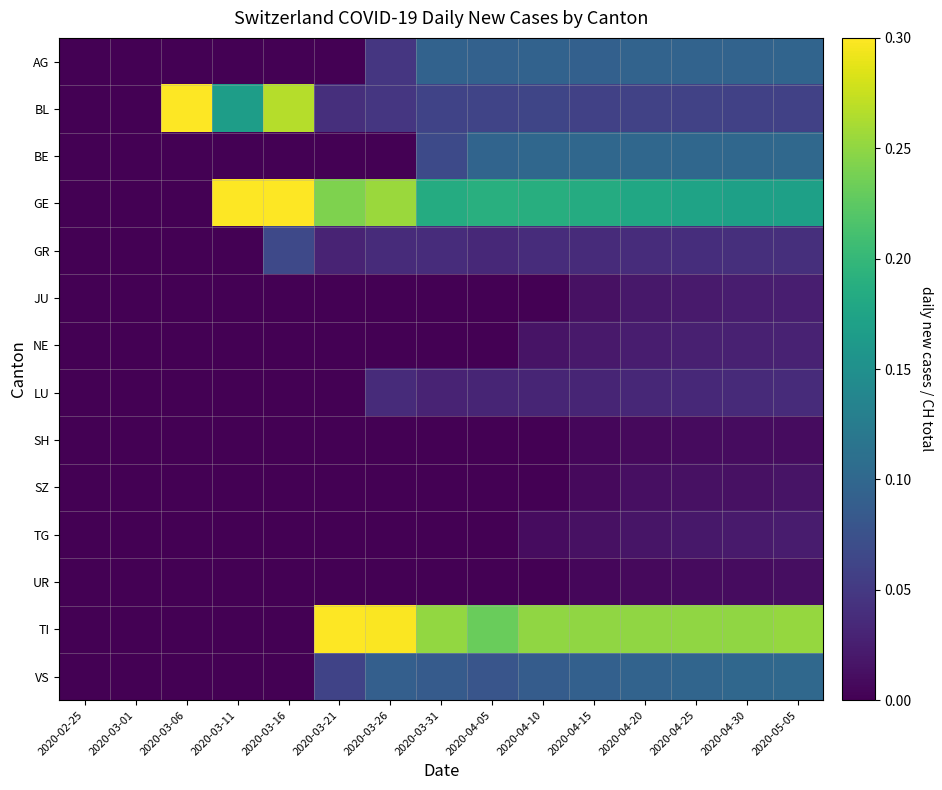

Reading left to right, list all the values displayed in this chart.

AG: 2020-02-25=0.0	2020-03-01=0.0	2020-03-06=0.0	2020-03-11=0.0	2020-03-16=0.0	2020-03-21=0.0	2020-03-26=0.0	2020-03-31=0.1	2020-04-05=0.1	2020-04-10=0.1	2020-04-15=0.1	2020-04-20=0.1	2020-04-25=0.1	2020-04-30=0.1	2020-05-05=0.1
BL: 2020-02-25=0.0	2020-03-01=0.0	2020-03-06=1.0	2020-03-11=0.2	2020-03-16=0.3	2020-03-21=0.0	2020-03-26=0.0	2020-03-31=0.1	2020-04-05=0.1	2020-04-10=0.1	2020-04-15=0.1	2020-04-20=0.1	2020-04-25=0.1	2020-04-30=0.1	2020-05-05=0.1
BE: 2020-02-25=0.0	2020-03-01=0.0	2020-03-06=0.0	2020-03-11=0.0	2020-03-16=0.0	2020-03-21=0.0	2020-03-26=0.0	2020-03-31=0.1	2020-04-05=0.1	2020-04-10=0.1	2020-04-15=0.1	2020-04-20=0.1	2020-04-25=0.1	2020-04-30=0.1	2020-05-05=0.1
GE: 2020-02-25=0.0	2020-03-01=0.0	2020-03-06=0.0	2020-03-11=0.7	2020-03-16=0.6	2020-03-21=0.2	2020-03-26=0.3	2020-03-31=0.2	2020-04-05=0.2	2020-04-10=0.2	2020-04-15=0.2	2020-04-20=0.2	2020-04-25=0.2	2020-04-30=0.2	2020-05-05=0.2
GR: 2020-02-25=0.0	2020-03-01=0.0	2020-03-06=0.0	2020-03-11=0.0	2020-03-16=0.1	2020-03-21=0.0	2020-03-26=0.0	2020-03-31=0.0	2020-04-05=0.0	2020-04-10=0.0	2020-04-15=0.0	2020-04-20=0.0	2020-04-25=0.0	2020-04-30=0.0	2020-05-05=0.0
JU: 2020-02-25=0.0	2020-03-01=0.0	2020-03-06=0.0	2020-03-11=0.0	2020-03-16=0.0	2020-03-21=0.0	2020-03-26=0.0	2020-03-31=0.0	2020-04-05=0.0	2020-04-10=0.0	2020-04-15=0.0	2020-04-20=0.0	2020-04-25=0.0	2020-04-30=0.0	2020-05-05=0.0
NE: 2020-02-25=0.0	2020-03-01=0.0	2020-03-06=0.0	2020-03-11=0.0	2020-03-16=0.0	2020-03-21=0.0	2020-03-26=0.0	2020-03-31=0.0	2020-04-05=0.0	2020-04-10=0.0	2020-04-15=0.0	2020-04-20=0.0	2020-04-25=0.0	2020-04-30=0.0	2020-05-05=0.0
LU: 2020-02-25=0.0	2020-03-01=0.0	2020-03-06=0.0	2020-03-11=0.0	2020-03-16=0.0	2020-03-21=0.0	2020-03-26=0.0	2020-03-31=0.0	2020-04-05=0.0	2020-04-10=0.0	2020-04-15=0.0	2020-04-20=0.0	2020-04-25=0.0	2020-04-30=0.0	2020-05-05=0.0
SH: 2020-02-25=0.0	2020-03-01=0.0	2020-03-06=0.0	2020-03-11=0.0	2020-03-16=0.0	2020-03-21=0.0	2020-03-26=0.0	2020-03-31=0.0	2020-04-05=0.0	2020-04-10=0.0	2020-04-15=0.0	2020-04-20=0.0	2020-04-25=0.0	2020-04-30=0.0	2020-05-05=0.0
SZ: 2020-02-25=0.0	2020-03-01=0.0	2020-03-06=0.0	2020-03-11=0.0	2020-03-16=0.0	2020-03-21=0.0	2020-03-26=0.0	2020-03-31=0.0	2020-04-05=0.0	2020-04-10=0.0	2020-04-15=0.0	2020-04-20=0.0	2020-04-25=0.0	2020-04-30=0.0	2020-05-05=0.0
TG: 2020-02-25=0.0	2020-03-01=0.0	2020-03-06=0.0	2020-03-11=0.0	2020-03-16=0.0	2020-03-21=0.0	2020-03-26=0.0	2020-03-31=0.0	2020-04-05=0.0	2020-04-10=0.0	2020-04-15=0.0	2020-04-20=0.0	2020-04-25=0.0	2020-04-30=0.0	2020-05-05=0.0
UR: 2020-02-25=0.0	2020-03-01=0.0	2020-03-06=0.0	2020-03-11=0.0	2020-03-16=0.0	2020-03-21=0.0	2020-03-26=0.0	2020-03-31=0.0	2020-04-05=0.0	2020-04-10=0.0	2020-04-15=0.0	2020-04-20=0.0	2020-04-25=0.0	2020-04-30=0.0	2020-05-05=0.0
TI: 2020-02-25=0.0	2020-03-01=0.0	2020-03-06=0.0	2020-03-11=0.0	2020-03-16=0.0	2020-03-21=0.4	2020-03-26=0.3	2020-03-31=0.3	2020-04-05=0.2	2020-04-10=0.2	2020-04-15=0.2	2020-04-20=0.2	2020-04-25=0.2	2020-04-30=0.2	2020-05-05=0.3
VS: 2020-02-25=0.0	2020-03-01=0.0	2020-03-06=0.0	2020-03-11=0.0	2020-03-16=0.0	2020-03-21=0.1	2020-03-26=0.1	2020-03-31=0.1	2020-04-05=0.1	2020-04-10=0.1	2020-04-15=0.1	2020-04-20=0.1	2020-04-25=0.1	2020-04-30=0.1	2020-05-05=0.1